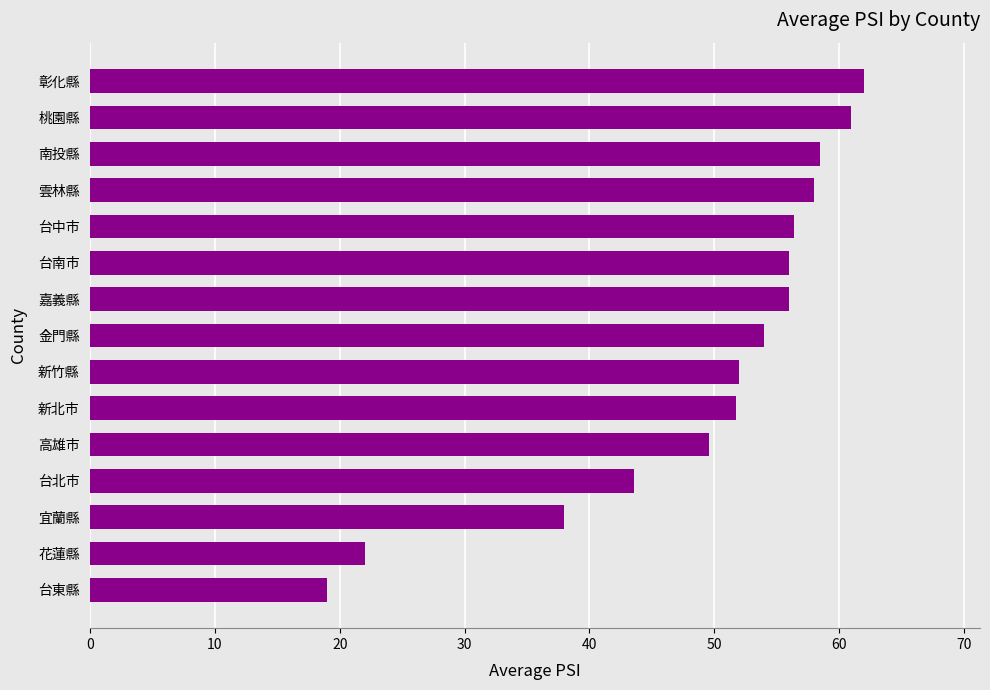

What is the greatest value displayed?

62.0